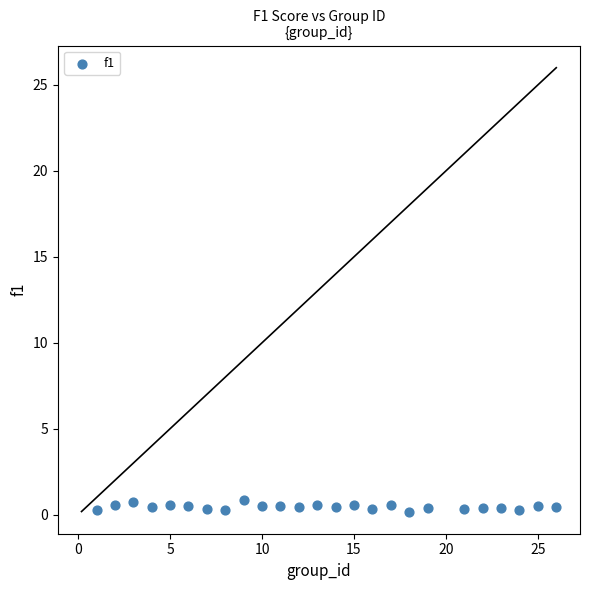

What is the range of Y values (max minus min)?

0.6